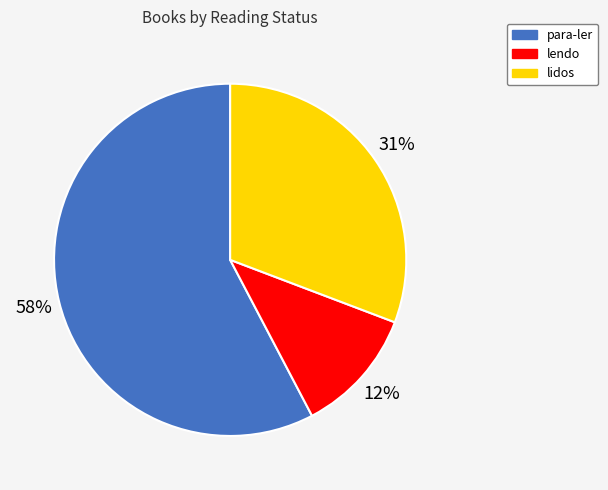

Is there any slice that represents more than half of the pie?

Yes